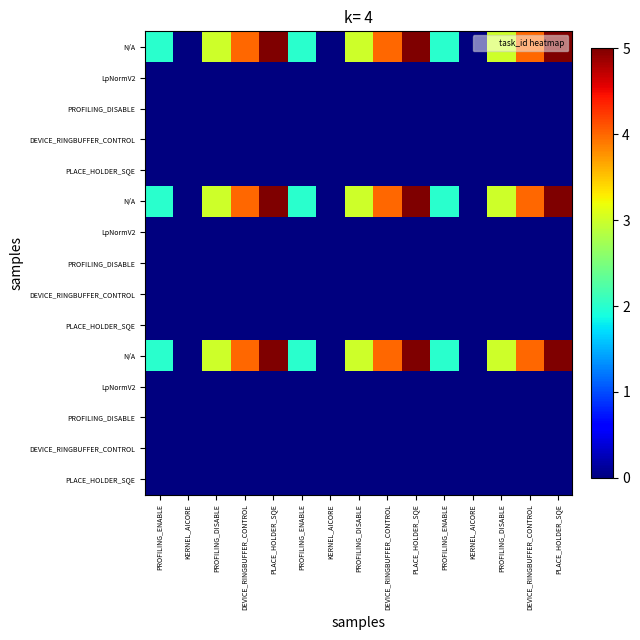

Which has a higher value, PLACE_HOLDER_SQE or PLACE_HOLDER_SQE?

PLACE_HOLDER_SQE